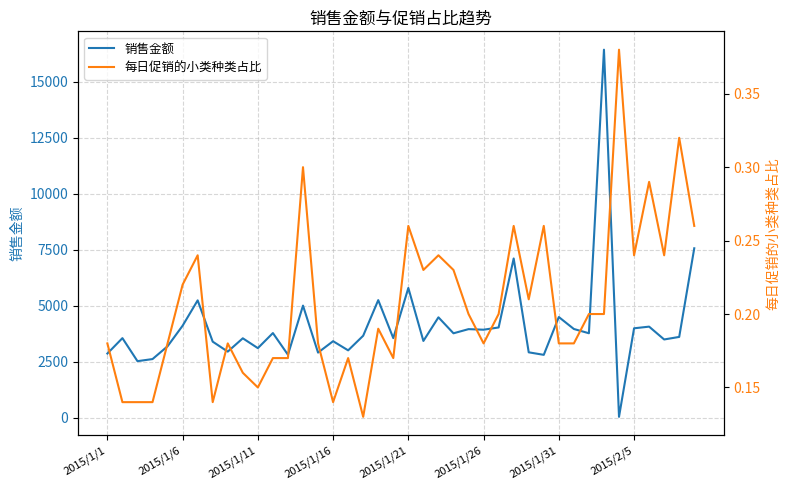

At how many categories does at least one series exceed 9357?

1